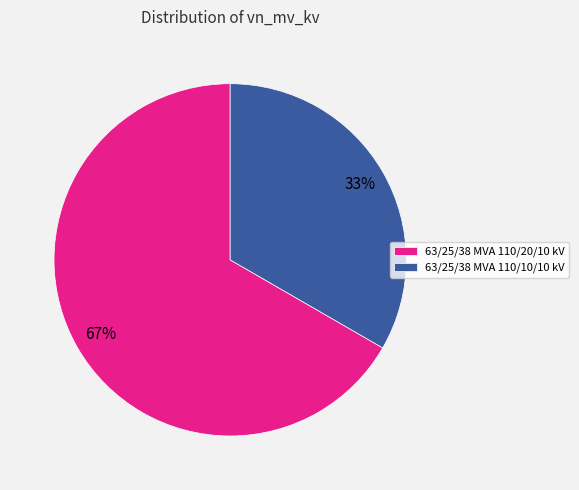

Combined, do 63/25/38 MVA 110/20/10 kV and 63/25/38 MVA 110/10/10 kV account for over 50%?

Yes